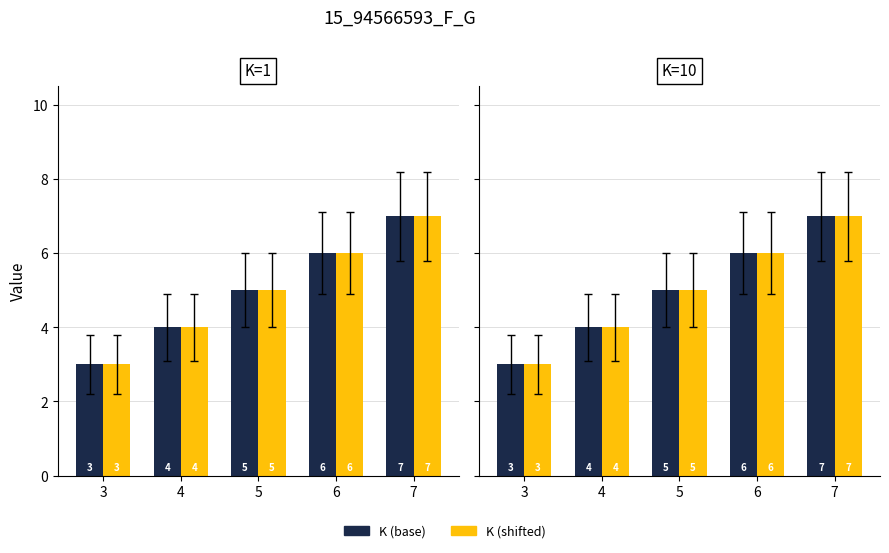

What is the value of the K (base) bar at the 1st from the left?

3